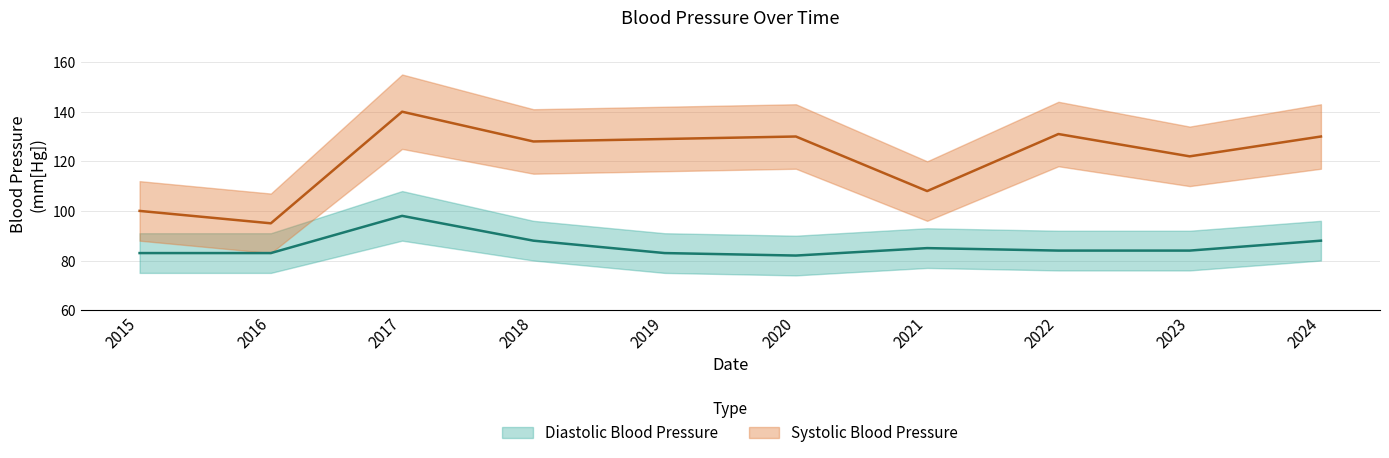

What is the value of the Systolic Blood Pressure point at the 8th from the left?

131